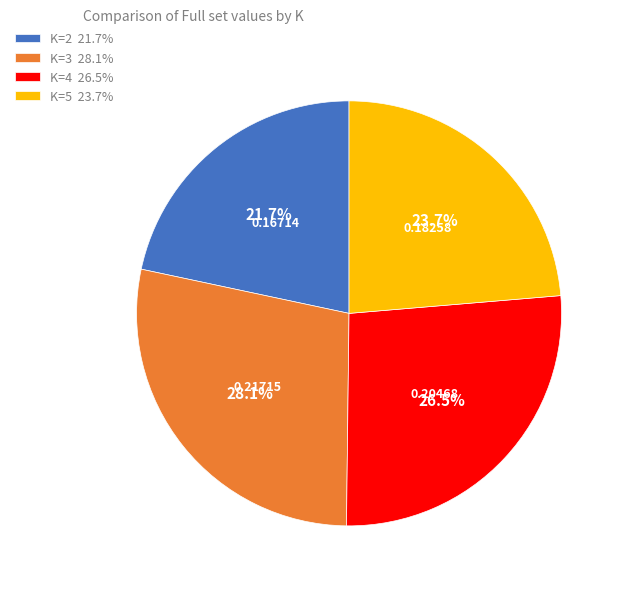

Rank the categories by value from highest to lowest.

K=3 28.1%, K=4 26.5%, K=5 23.7%, K=2 21.7%